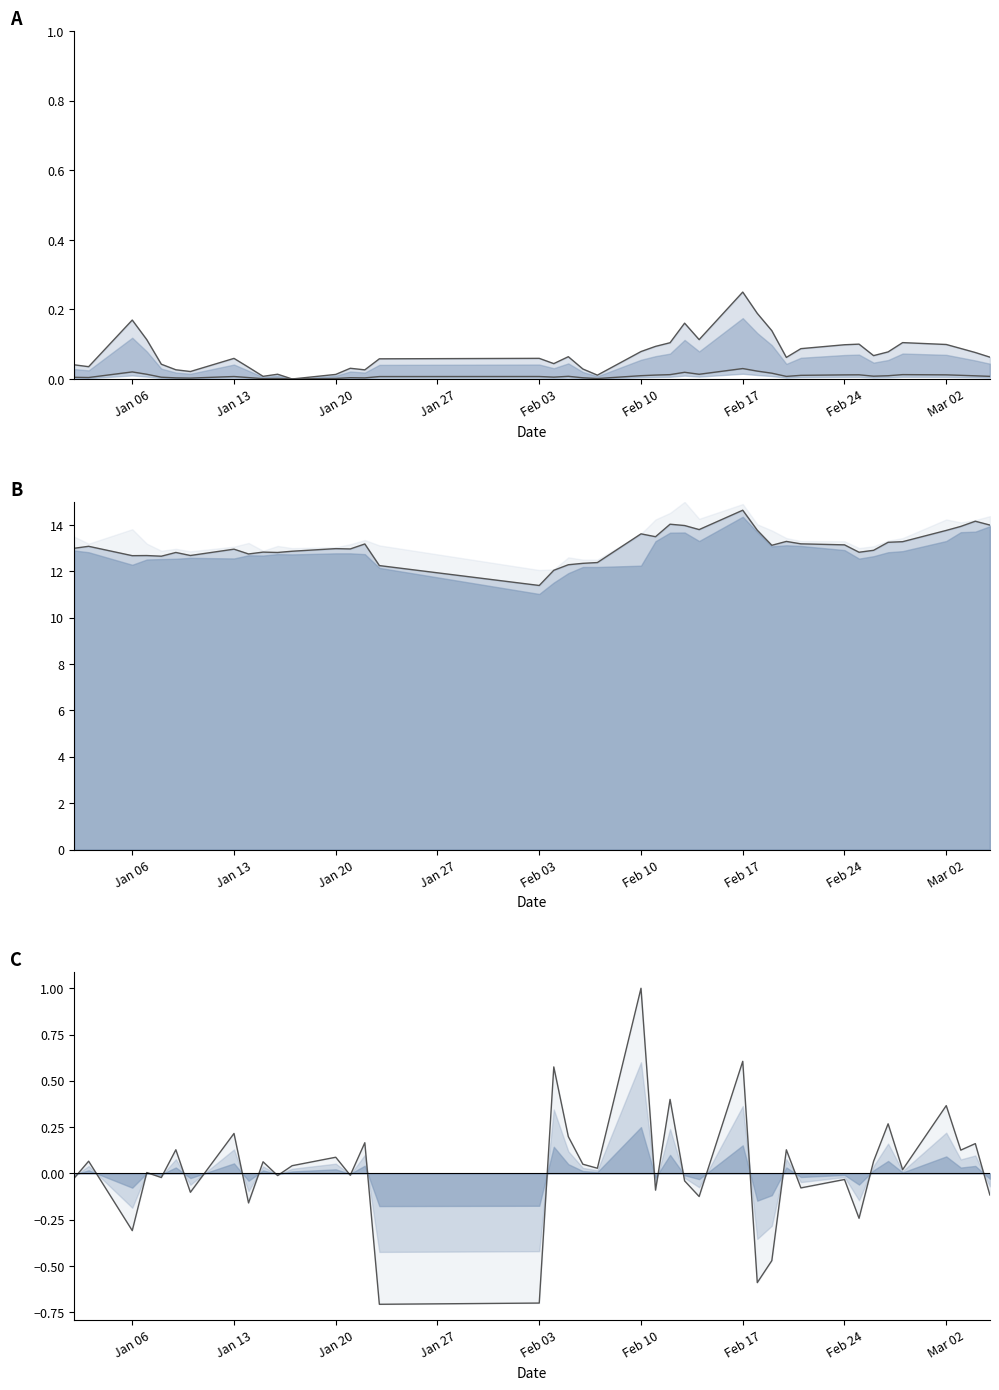

What is the maximum value for high bound?

0.2